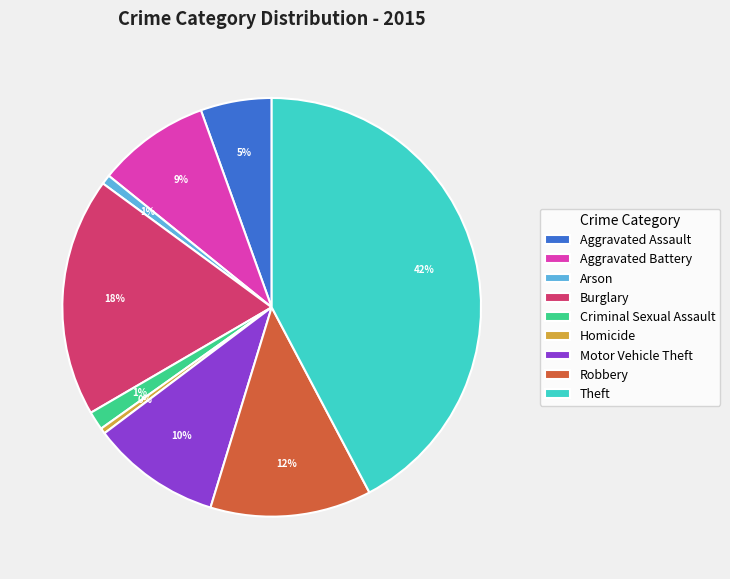

True or false: Theft accounts for 56% of the total.

False